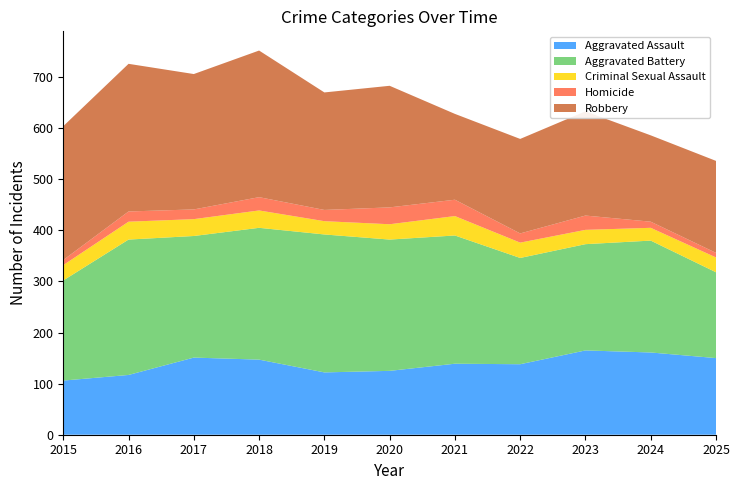

Reading right to left, list all the values displayed in this chart.

Aggravated Assault: 150	161	165	138	139	125	122	147	151	117	106
Aggravated Battery: 168	219	208	208	251	257	270	258	238	265	196
Criminal Sexual Assault: 29	25	28	30	38	30	26	34	33	35	30
Homicide: 9	12	28	18	32	33	22	26	19	20	10
Robbery: 180	169	204	185	168	238	230	287	265	289	262